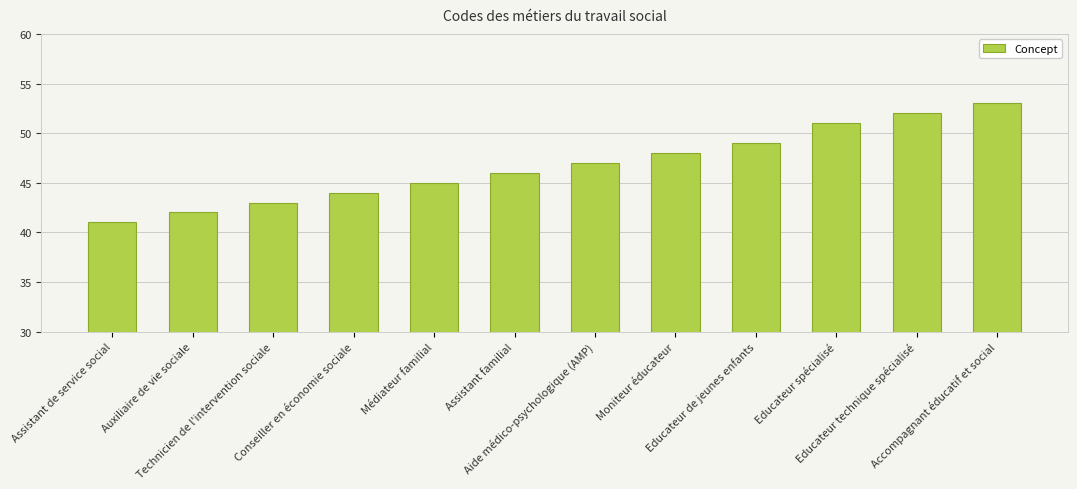

What is the difference between the maximum and minimum values?

12